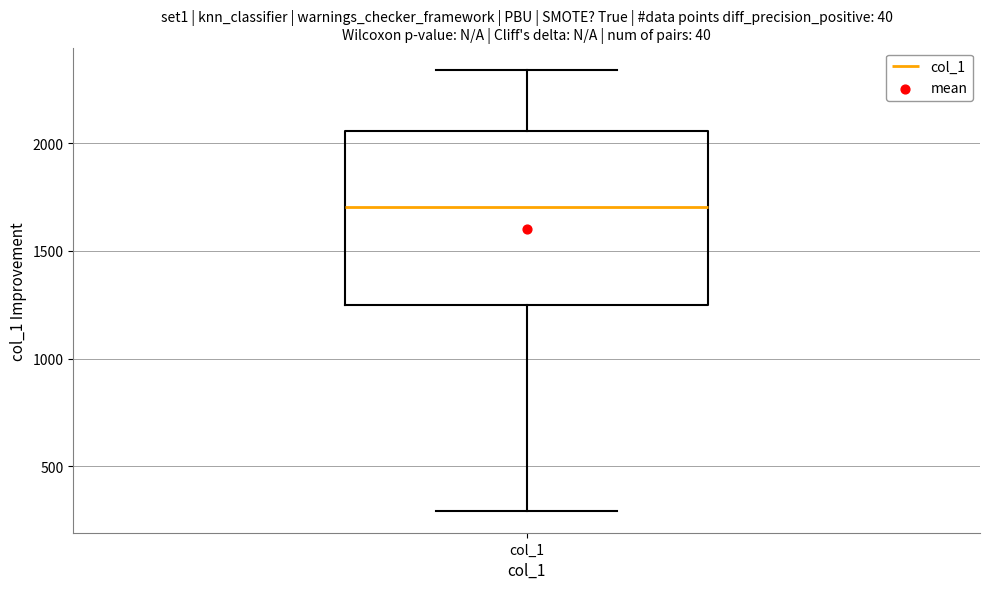

Where does the lower whisker of the box for col_1 end on the y-axis? The values are not printed on the chart, so give them approximately, as read against the axis.

300